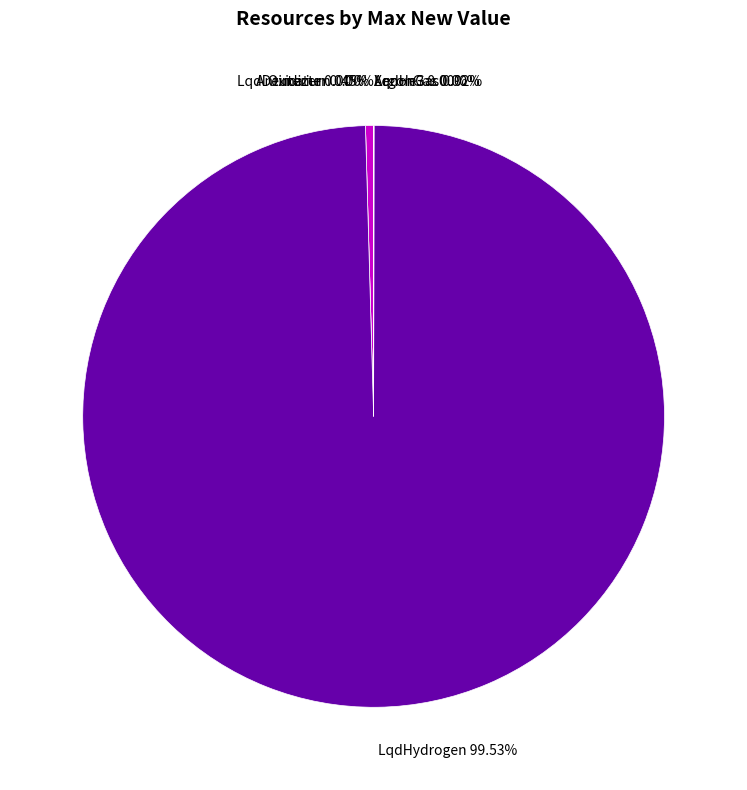

Is LqdDeuterium the majority of the pie?

No